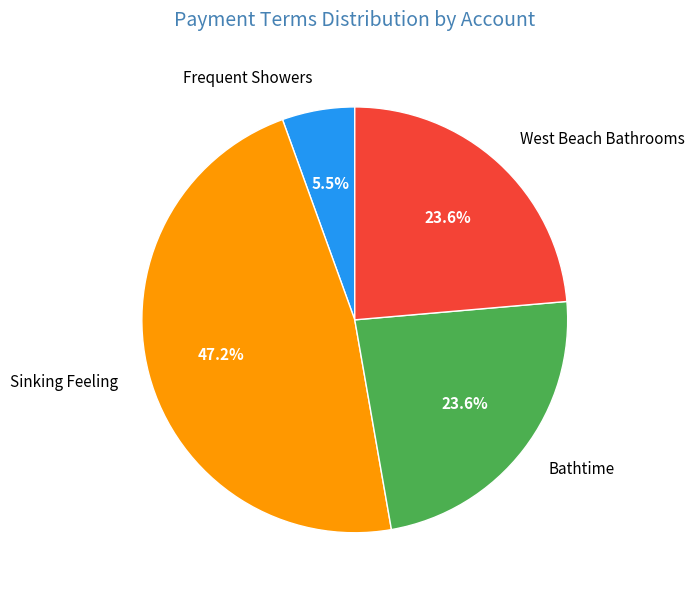

Do Sinking Feeling and Bathtime together represent more than half of the pie?

Yes